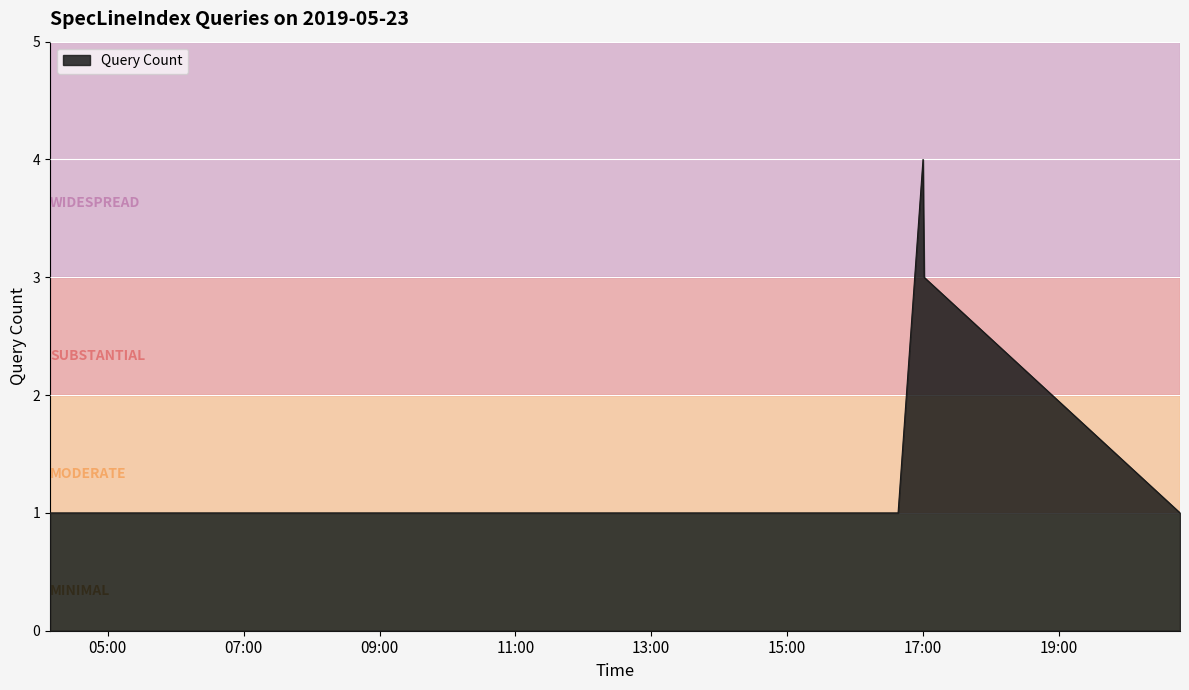

What is the maximum value shown in the chart?

4